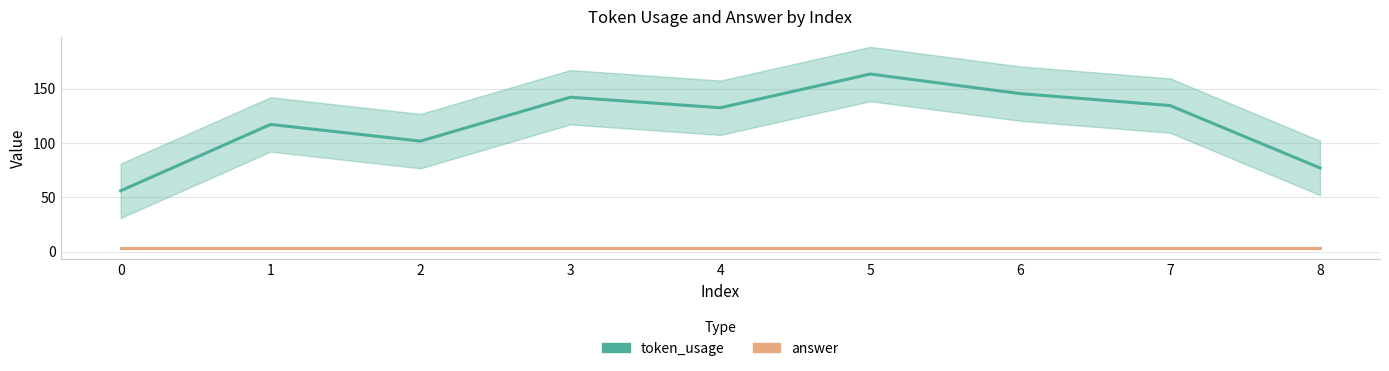

Is it true that token_usage equals 56.0 at 0?

True